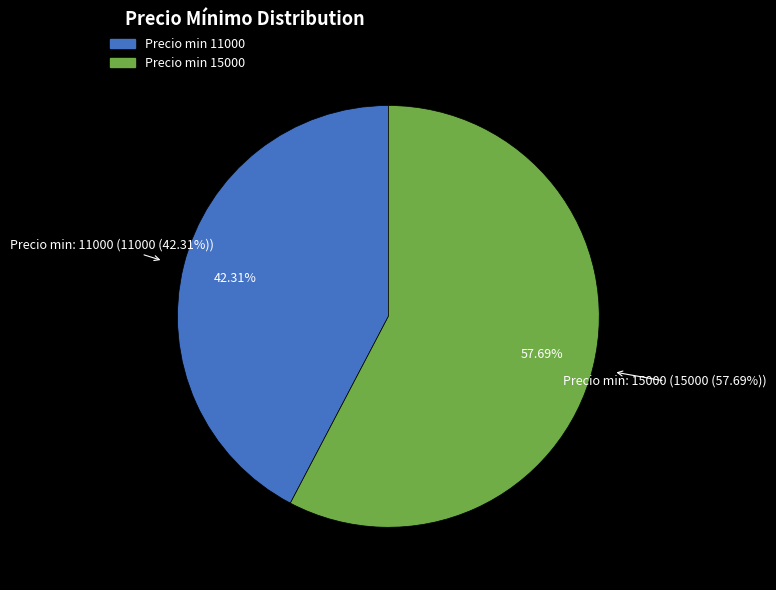

What is the total percentage of 15000 and 11000?

100.0%